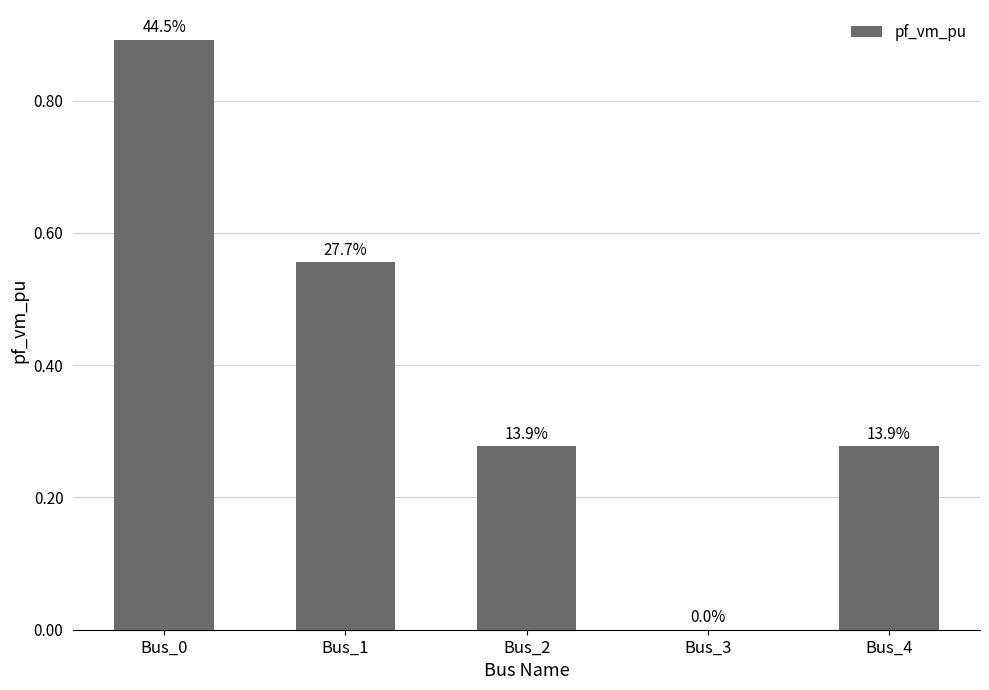

Rank the categories by value from highest to lowest.

Bus_0, Bus_1, Bus_4, Bus_2, Bus_3